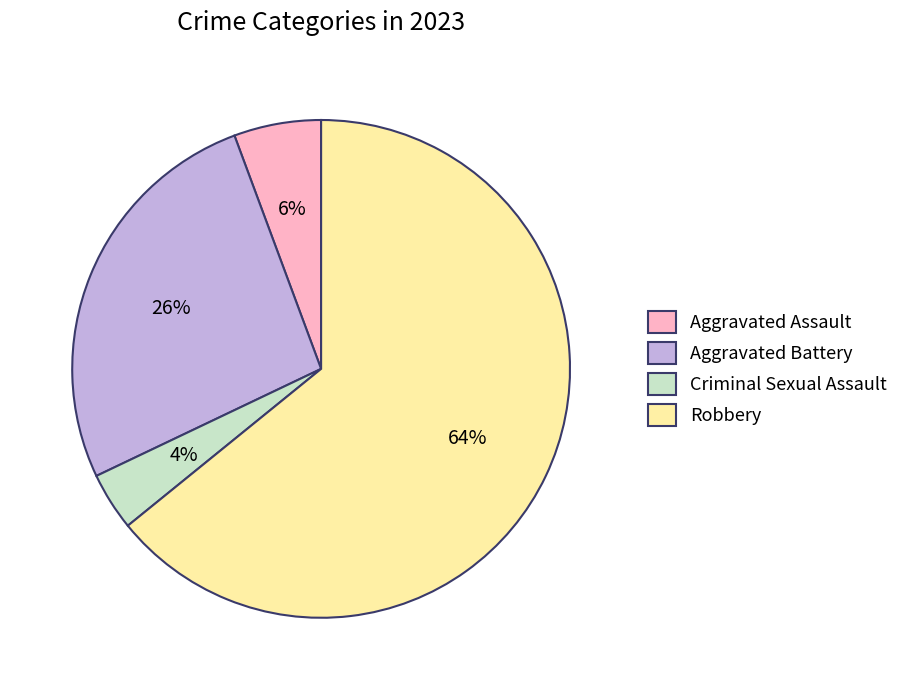

Between Aggravated Battery and Aggravated Assault, which is larger?

Aggravated Battery